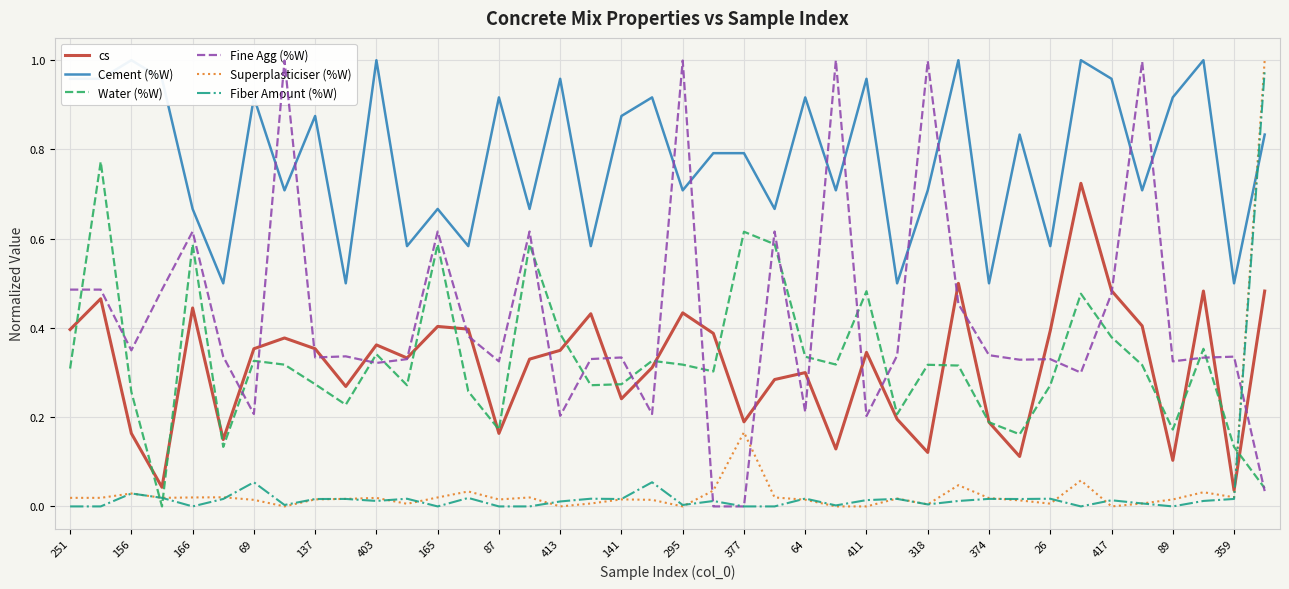

Rank the series by their maximum value, from lowest to highest.

cs, Water (%W), Fiber Amount (%W), Cement (%W), Fine Agg (%W), Superplasticiser (%W)